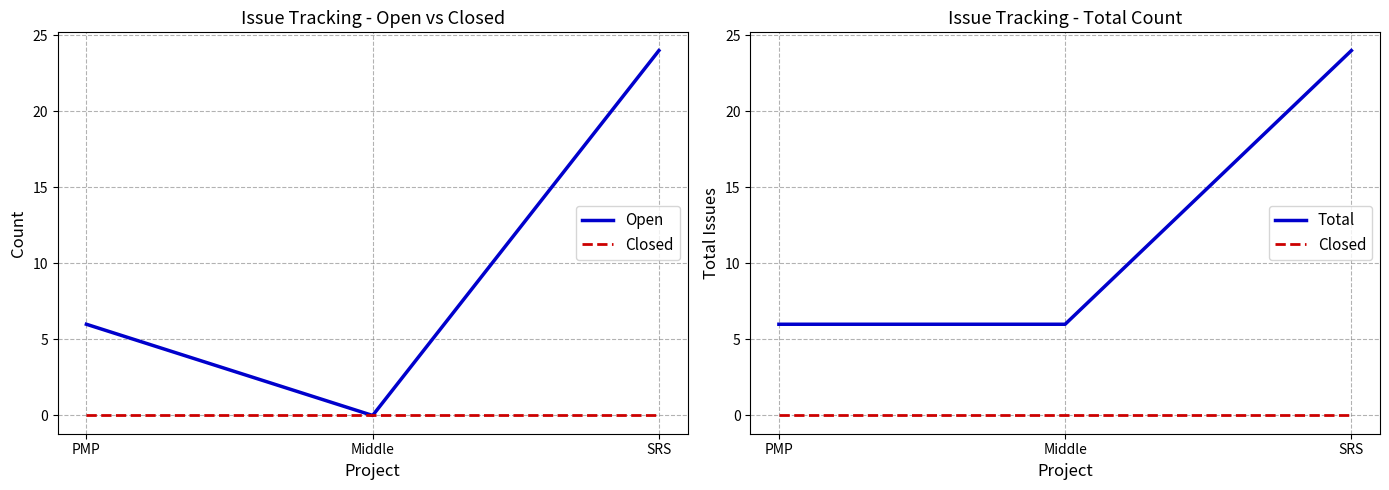

The value of Open at SRS is 12. True or false?

False